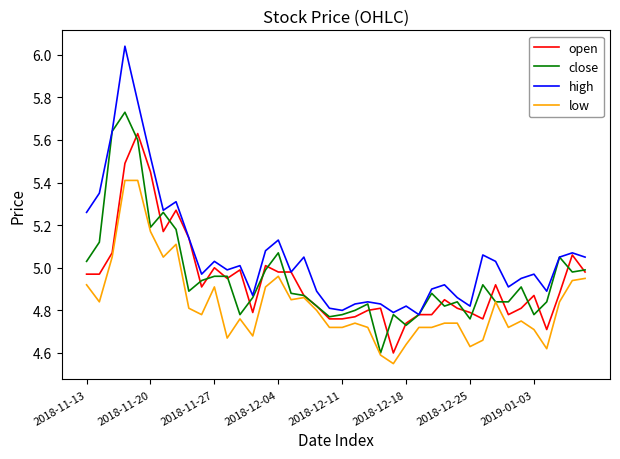

List the series in order of their peak value, highest first.

high, close, open, low